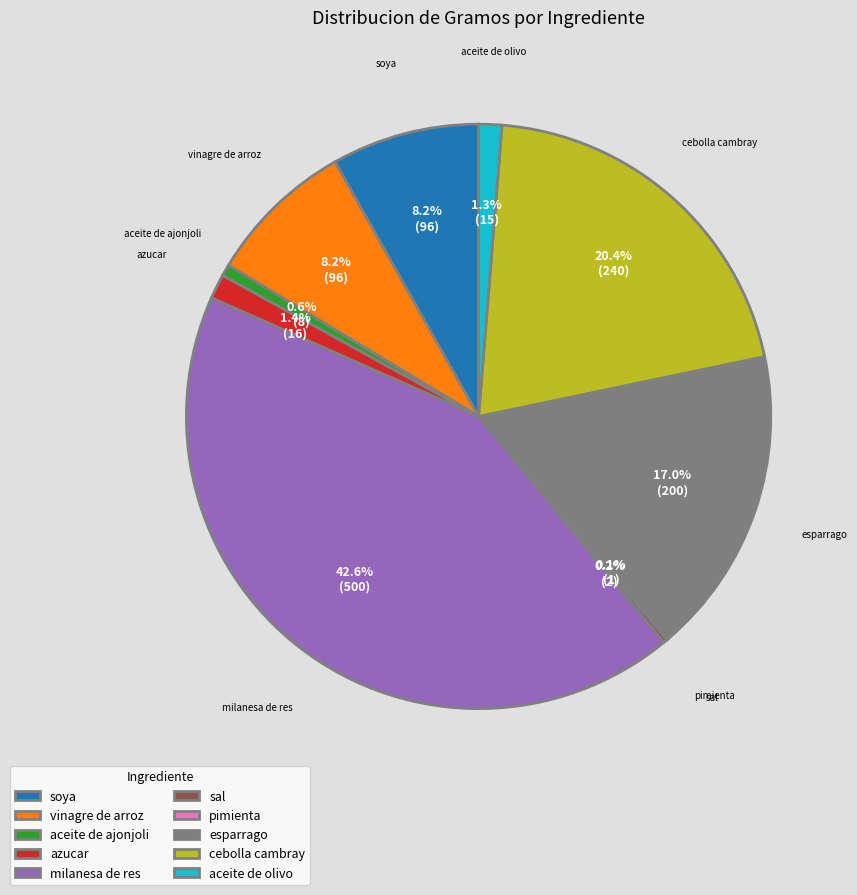

What percentage do milanesa de res and esparrago together represent?

59.6%